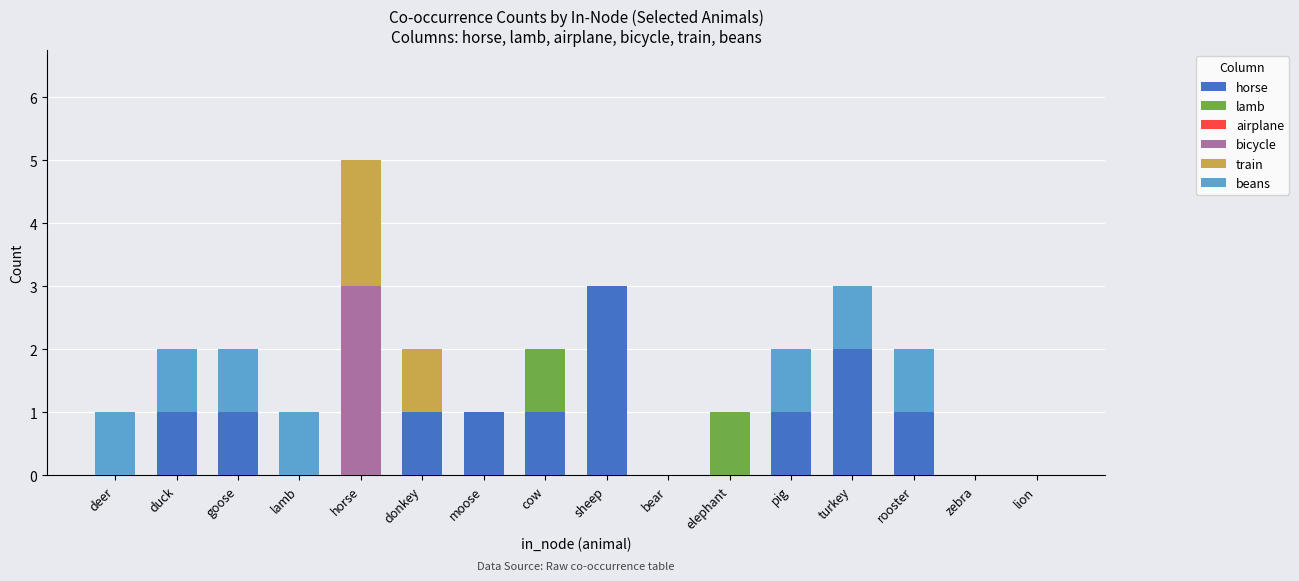

At which category is the sum across all series the highest?

horse